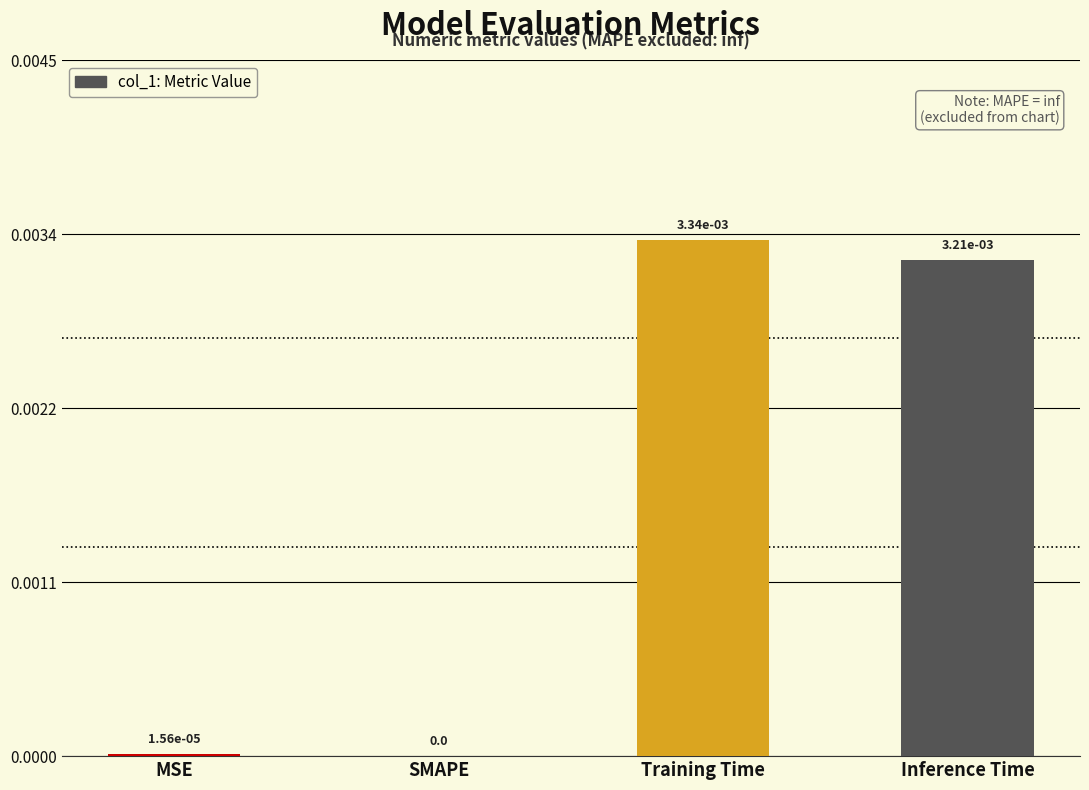

At which category does the chart reach its peak across all series?

Training Time